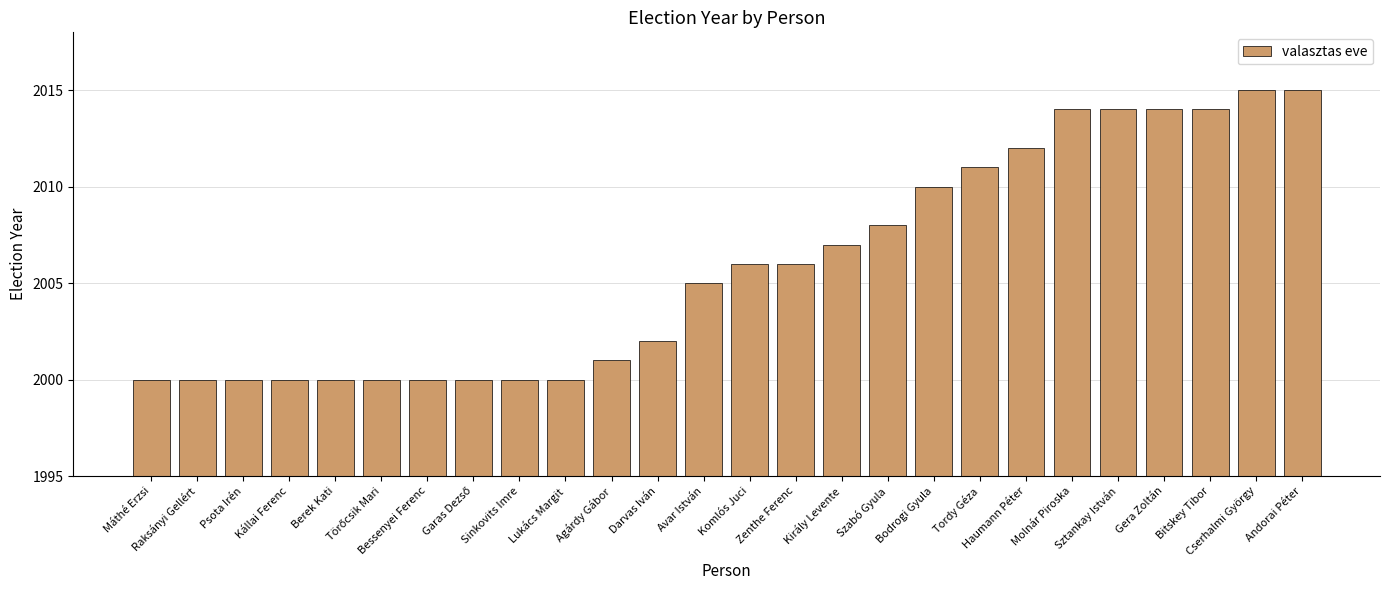

How many values are below 2006?

13